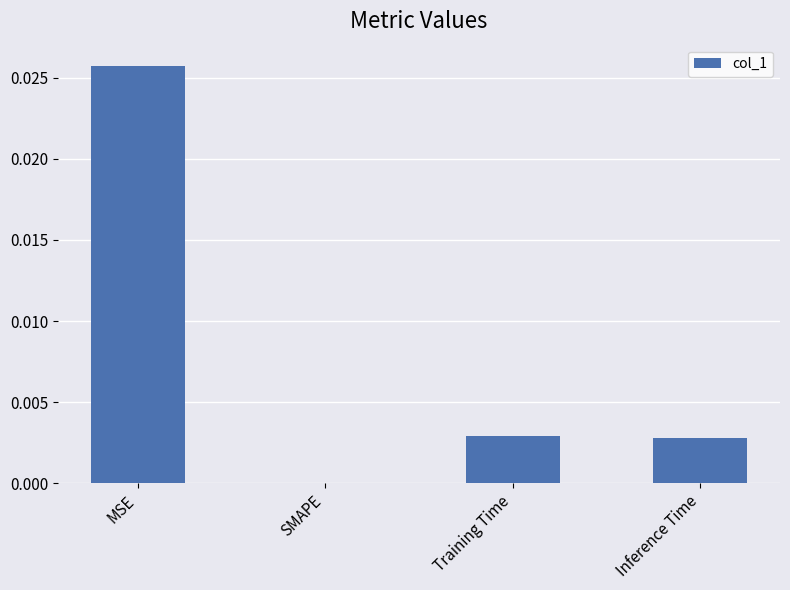

The chart shows a value of 0.0 at MSE. True or false?

True